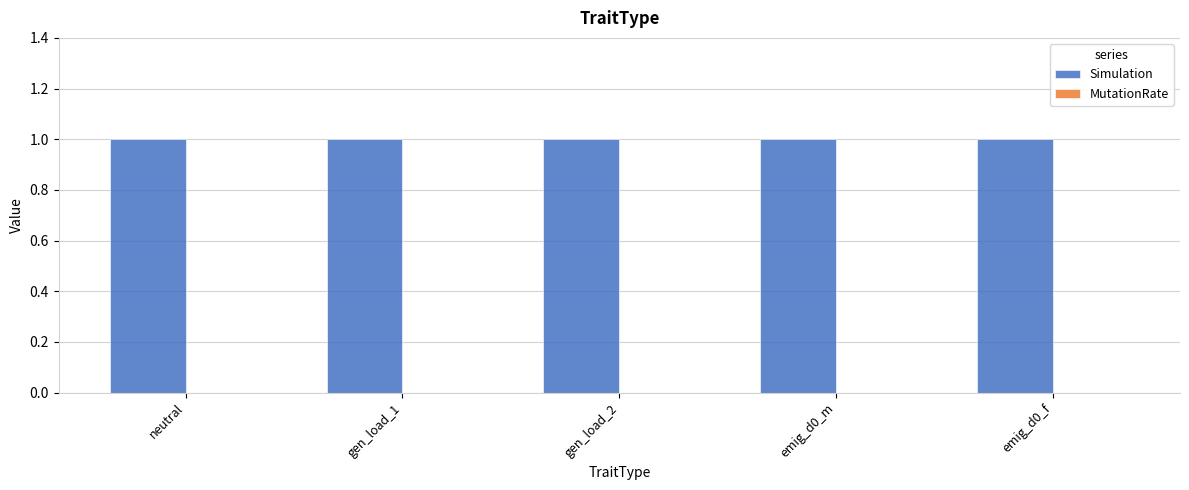

Which series has the largest total across all categories?

Simulation